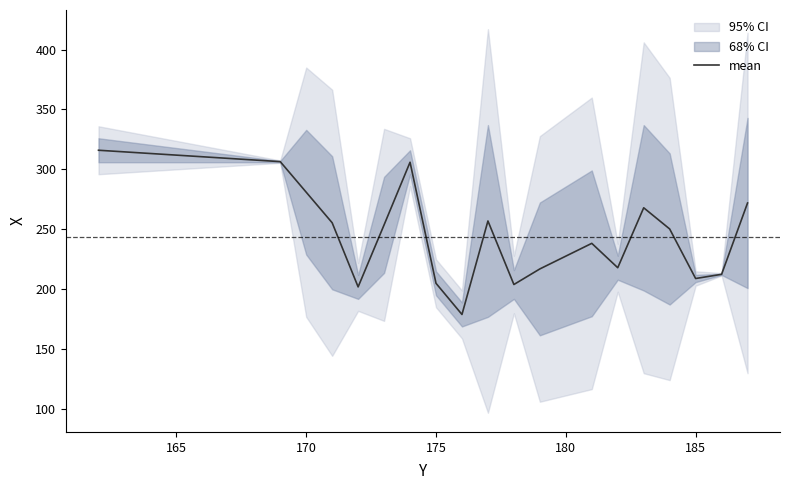

The value of mean at 170 is 181.1. True or false?

False